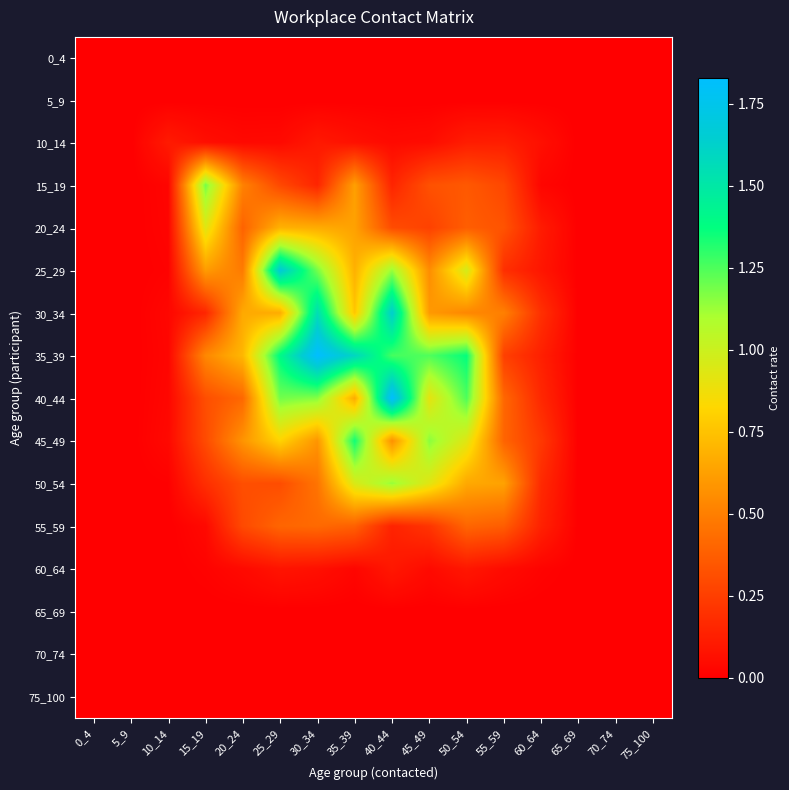

Reading left to right, transcribe all the data shown in this chart.

0_4: 0_4=0.0	5_9=0.0	10_14=0.0	15_19=0.0	20_24=0.0	25_29=0.0	30_34=0.0	35_39=0.0	40_44=0.0	45_49=0.0	50_54=0.0	55_59=0.0	60_64=0.0	65_69=0.0	70_74=0.0	75_100=0.0
5_9: 0_4=0.0	5_9=0.0	10_14=0.0	15_19=0.0	20_24=0.0	25_29=0.0	30_34=0.0	35_39=0.0	40_44=0.0	45_49=0.0	50_54=0.0	55_59=0.0	60_64=0.0	65_69=0.0	70_74=0.0	75_100=0.0
10_14: 0_4=0.0	5_9=0.0	10_14=0.1	15_19=0.1	20_24=0.0	25_29=0.0	30_34=0.1	35_39=0.1	40_44=0.0	45_49=0.0	50_54=0.1	55_59=0.1	60_64=0.1	65_69=0.0	70_74=0.0	75_100=0.0
15_19: 0_4=0.0	5_9=0.0	10_14=0.0	15_19=1.2	20_24=0.5	25_29=0.3	30_34=0.1	35_39=0.6	40_44=0.1	45_49=0.3	50_54=0.4	55_59=0.3	60_64=0.0	65_69=0.0	70_74=0.0	75_100=0.0
20_24: 0_4=0.0	5_9=0.0	10_14=0.0	15_19=0.9	20_24=0.4	25_29=0.7	30_34=0.7	35_39=0.6	40_44=0.3	45_49=0.3	50_54=0.4	55_59=0.3	60_64=0.1	65_69=0.0	70_74=0.0	75_100=0.0
25_29: 0_4=0.0	5_9=0.0	10_14=0.0	15_19=0.6	20_24=0.5	25_29=1.7	30_34=1.2	35_39=0.7	40_44=1.1	45_49=0.6	50_54=1.0	55_59=0.2	60_64=0.1	65_69=0.0	70_74=0.0	75_100=0.0
30_34: 0_4=0.0	5_9=0.0	10_14=0.0	15_19=0.2	20_24=0.7	25_29=0.7	30_34=1.6	35_39=0.8	40_44=1.6	45_49=0.6	50_54=0.5	55_59=0.5	60_64=0.2	65_69=0.0	70_74=0.0	75_100=0.0
35_39: 0_4=0.0	5_9=0.0	10_14=0.0	15_19=0.5	20_24=0.7	25_29=1.4	30_34=1.8	35_39=1.6	40_44=1.3	45_49=1.2	50_54=1.4	55_59=0.3	60_64=0.1	65_69=0.0	70_74=0.0	75_100=0.0
40_44: 0_4=0.0	5_9=0.0	10_14=0.0	15_19=0.3	20_24=0.4	25_29=1.2	30_34=1.2	35_39=0.7	40_44=1.8	45_49=0.9	50_54=1.2	55_59=0.4	60_64=0.2	65_69=0.0	70_74=0.0	75_100=0.0
45_49: 0_4=0.0	5_9=0.0	10_14=0.0	15_19=0.3	20_24=0.6	25_29=0.8	30_34=0.6	35_39=1.3	40_44=0.6	45_49=1.2	50_54=0.9	55_59=0.4	60_64=0.2	65_69=0.0	70_74=0.0	75_100=0.0
50_54: 0_4=0.0	5_9=0.0	10_14=0.0	15_19=0.2	20_24=0.3	25_29=0.3	30_34=0.5	35_39=1.0	40_44=1.1	45_49=0.9	50_54=0.7	55_59=0.6	60_64=0.2	65_69=0.0	70_74=0.0	75_100=0.0
55_59: 0_4=0.0	5_9=0.0	10_14=0.0	15_19=0.0	20_24=0.3	25_29=0.4	30_34=0.4	35_39=0.4	40_44=0.1	45_49=0.2	50_54=0.4	55_59=0.4	60_64=0.1	65_69=0.0	70_74=0.0	75_100=0.0
60_64: 0_4=0.0	5_9=0.0	10_14=0.0	15_19=0.0	20_24=0.0	25_29=0.1	30_34=0.1	35_39=0.0	40_44=0.1	45_49=0.0	50_54=0.1	55_59=0.0	60_64=0.0	65_69=0.0	70_74=0.0	75_100=0.0
65_69: 0_4=0.0	5_9=0.0	10_14=0.0	15_19=0.0	20_24=0.0	25_29=0.0	30_34=0.0	35_39=0.0	40_44=0.0	45_49=0.0	50_54=0.0	55_59=0.0	60_64=0.0	65_69=0.0	70_74=0.0	75_100=0.0
70_74: 0_4=0.0	5_9=0.0	10_14=0.0	15_19=0.0	20_24=0.0	25_29=0.0	30_34=0.0	35_39=0.0	40_44=0.0	45_49=0.0	50_54=0.0	55_59=0.0	60_64=0.0	65_69=0.0	70_74=0.0	75_100=0.0
75_100: 0_4=0.0	5_9=0.0	10_14=0.0	15_19=0.0	20_24=0.0	25_29=0.0	30_34=0.0	35_39=0.0	40_44=0.0	45_49=0.0	50_54=0.0	55_59=0.0	60_64=0.0	65_69=0.0	70_74=0.0	75_100=0.0